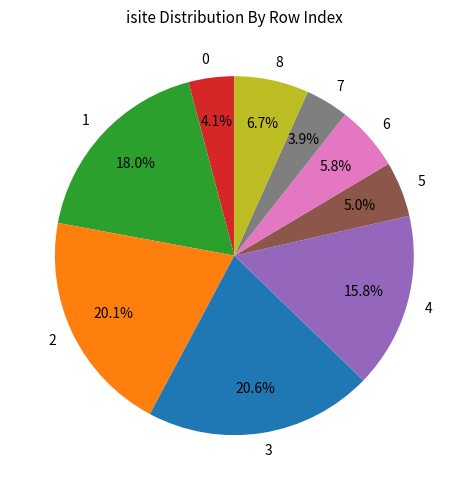

Combined, do 7 and 4 account for over 50%?

No